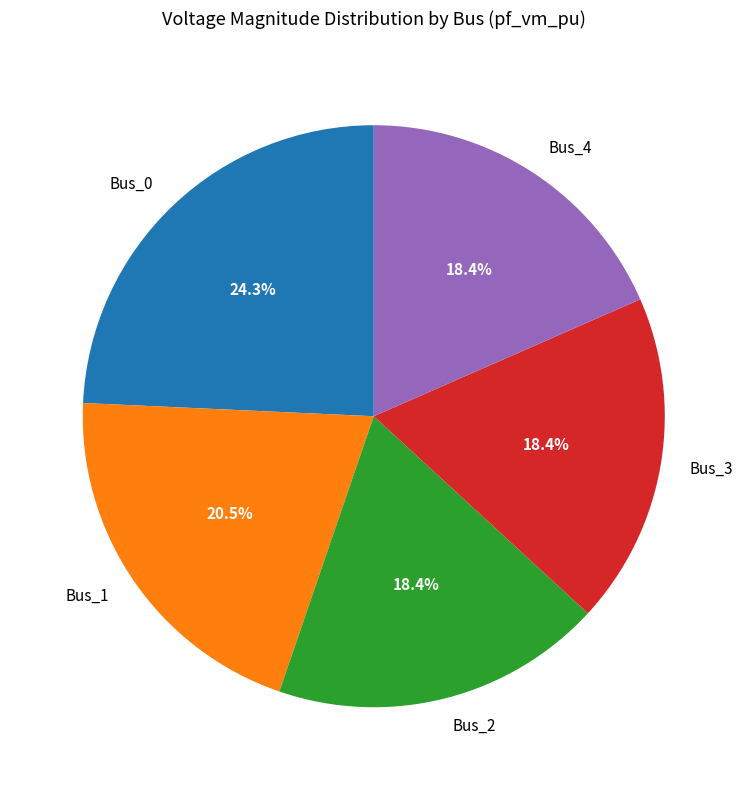

What is the largest slice in the pie chart?

Bus_0